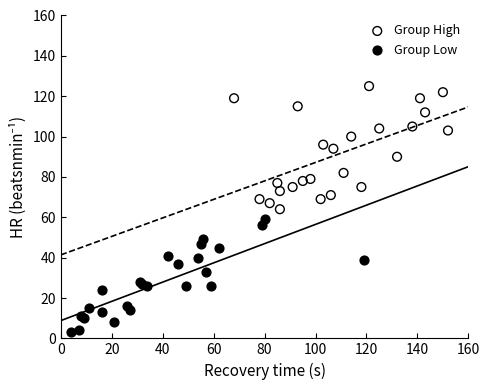

Which series contains the lowest Y value?

Group Low